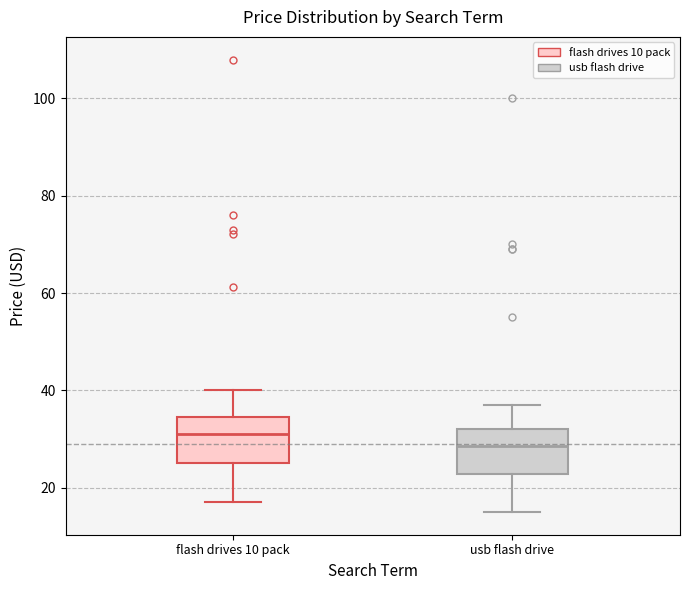

Which box has the highest median line?

flash drives 10 pack